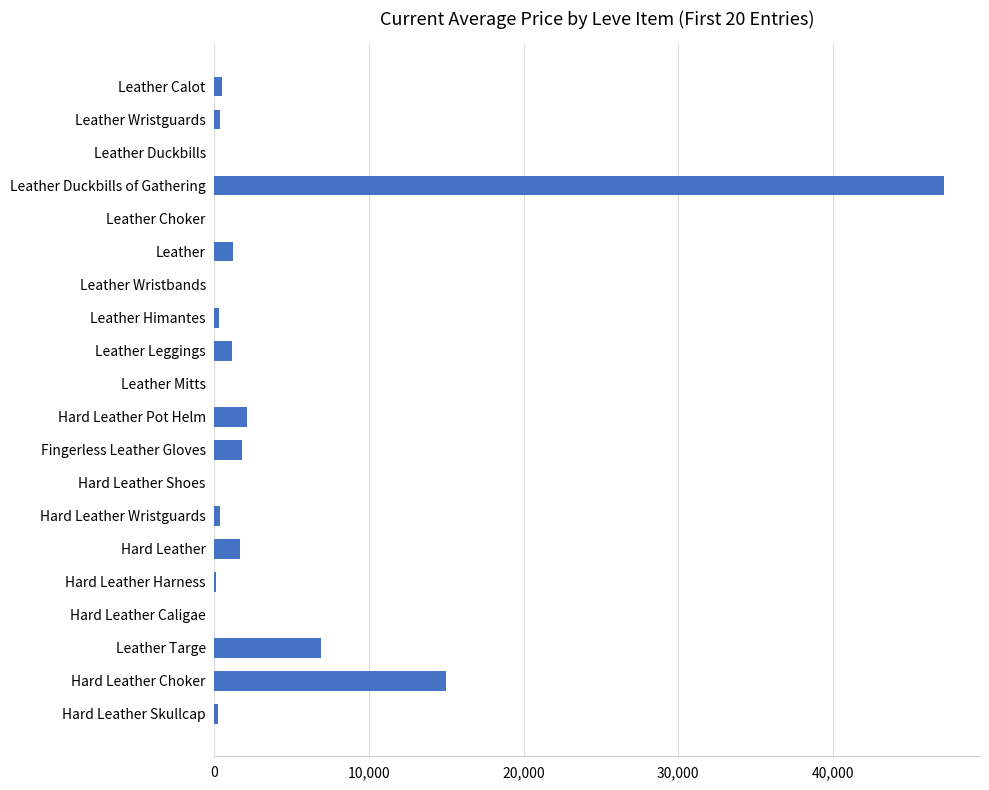

The chart shows a value of 19817.4 at Leather Duckbills. True or false?

False